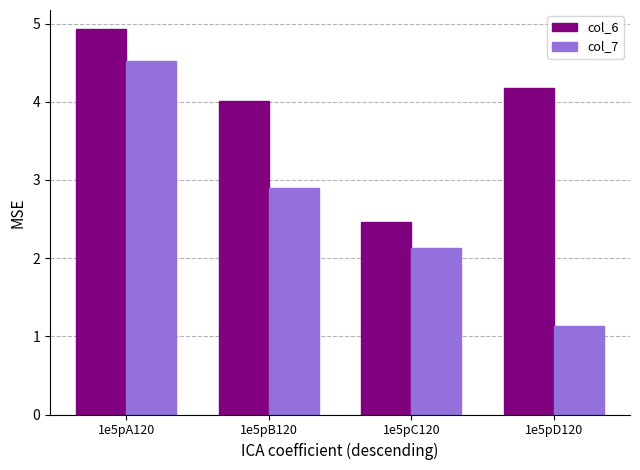

Which series has the largest range (max minus min)?

col_7